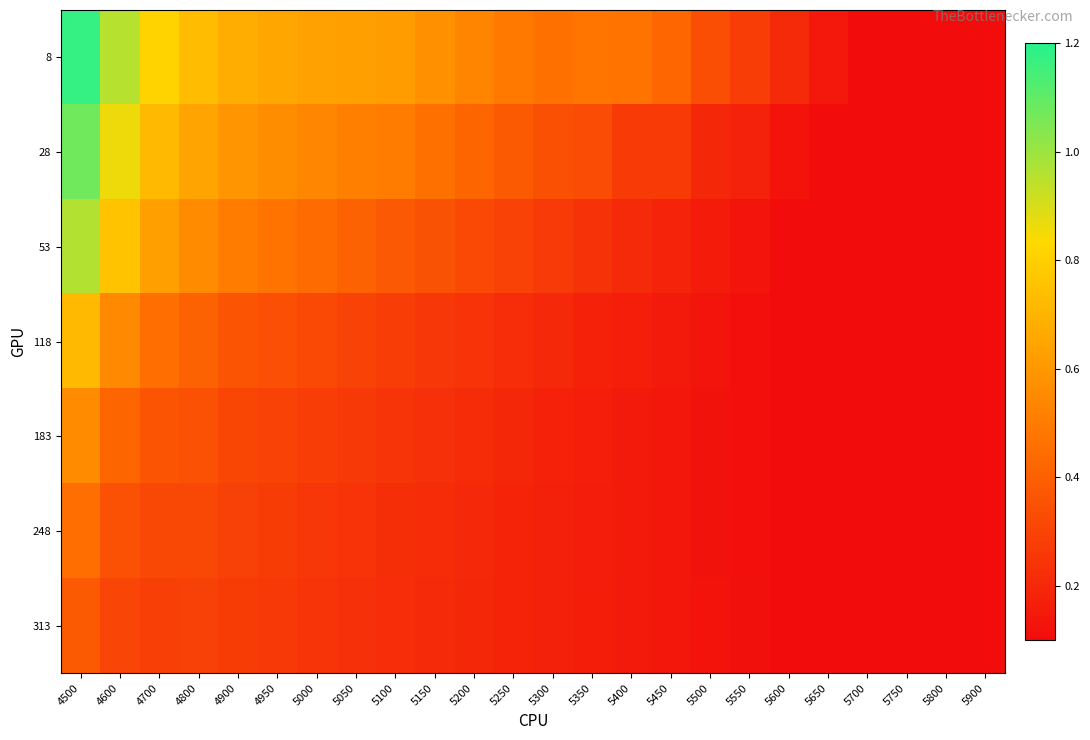

Reading left to right, what are all the values shown in this chart?

8: 4500=1.2	4600=1.0	4700=0.8	4800=0.7	4900=0.7	4950=0.7	5000=0.6	5050=0.6	5100=0.6	5150=0.6	5200=0.5	5250=0.5	5300=0.5	5350=0.5	5400=0.5	5450=0.4	5500=0.3	5550=0.3	5600=0.2	5650=0.1	5700=0.1	5750=0.1	5800=0.1	5900=0.1
28: 4500=1.1	4600=0.9	4700=0.7	4800=0.6	4900=0.6	4950=0.6	5000=0.5	5050=0.5	5100=0.5	5150=0.5	5200=0.4	5250=0.4	5300=0.3	5350=0.3	5400=0.3	5450=0.3	5500=0.2	5550=0.2	5600=0.1	5650=0.1	5700=0.1	5750=0.1	5800=0.1	5900=0.1
53: 4500=1.0	4600=0.8	4700=0.6	4800=0.6	4900=0.5	4950=0.5	5000=0.4	5050=0.4	5100=0.4	5150=0.3	5200=0.3	5250=0.3	5300=0.3	5350=0.2	5400=0.2	5450=0.2	5500=0.2	5550=0.1	5600=0.1	5650=0.1	5700=0.1	5750=0.1	5800=0.1	5900=0.1
118: 4500=0.7	4600=0.5	4700=0.5	4800=0.4	4900=0.4	4950=0.3	5000=0.3	5050=0.3	5100=0.3	5150=0.3	5200=0.2	5250=0.2	5300=0.2	5350=0.2	5400=0.2	5450=0.1	5500=0.1	5550=0.1	5600=0.1	5650=0.1	5700=0.1	5750=0.1	5800=0.1	5900=0.1
183: 4500=0.6	4600=0.4	4700=0.4	4800=0.3	4900=0.3	4950=0.3	5000=0.3	5050=0.3	5100=0.2	5150=0.2	5200=0.2	5250=0.2	5300=0.2	5350=0.2	5400=0.2	5450=0.1	5500=0.1	5550=0.1	5600=0.1	5650=0.1	5700=0.1	5750=0.1	5800=0.1	5900=0.1
248: 4500=0.5	4600=0.3	4700=0.3	4800=0.3	4900=0.3	4950=0.3	5000=0.3	5050=0.2	5100=0.2	5150=0.2	5200=0.2	5250=0.2	5300=0.2	5350=0.2	5400=0.1	5450=0.1	5500=0.1	5550=0.1	5600=0.1	5650=0.1	5700=0.1	5750=0.1	5800=0.1	5900=0.1
313: 4500=0.4	4600=0.3	4700=0.3	4800=0.3	4900=0.3	4950=0.3	5000=0.2	5050=0.2	5100=0.2	5150=0.2	5200=0.2	5250=0.2	5300=0.2	5350=0.2	5400=0.1	5450=0.1	5500=0.1	5550=0.1	5600=0.1	5650=0.1	5700=0.1	5750=0.1	5800=0.1	5900=0.1